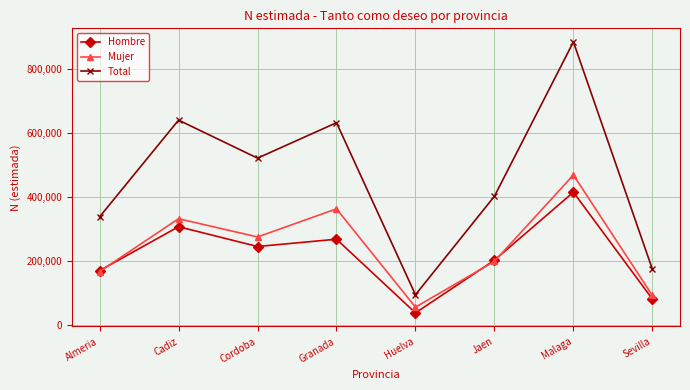

True or false: Total and Hombre cross at least once.

False